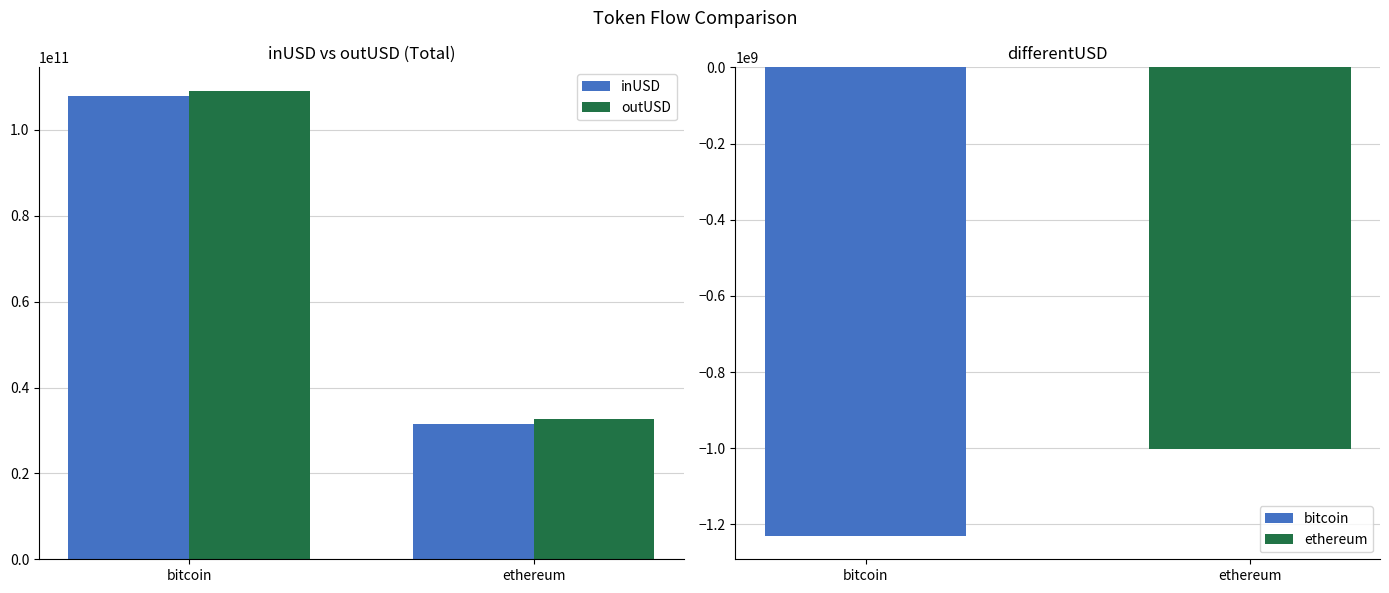

How many categories are shown in the chart?

2